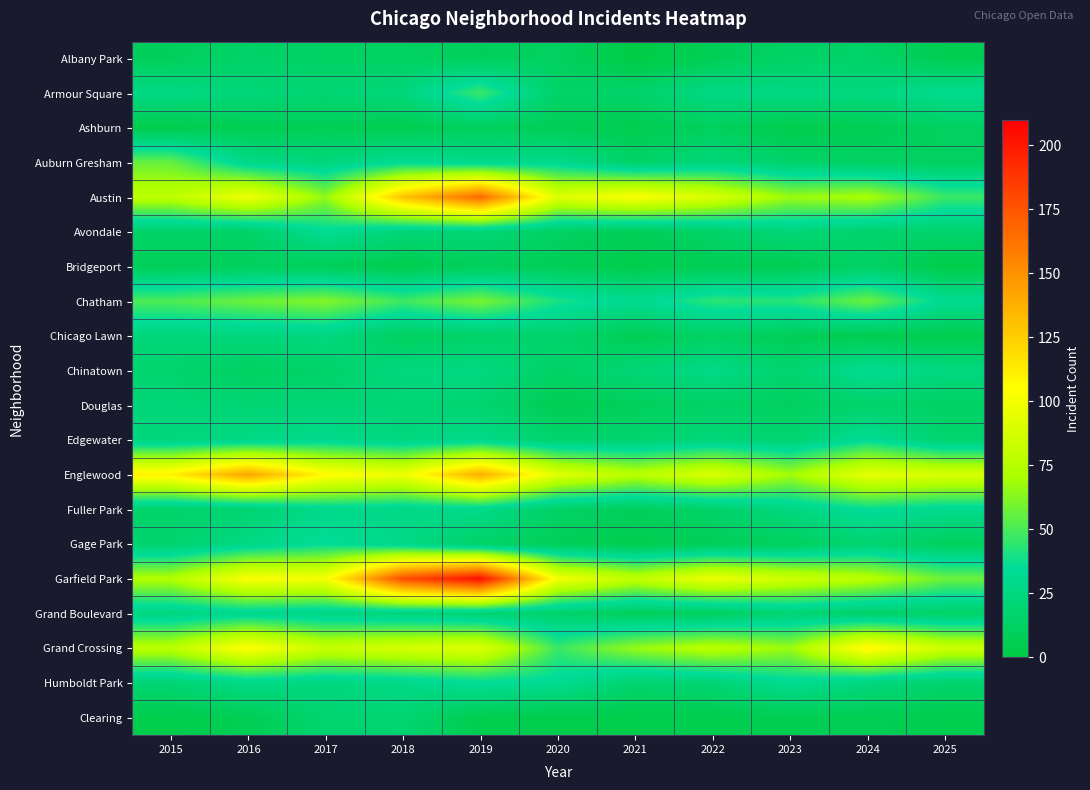

Reading right to left, list all the values displayed in this chart.

Albany Park: 2025=6	2024=15	2023=14	2022=8	2021=1	2020=12	2019=10	2018=13	2017=13	2016=15	2015=10
Armour Square: 2025=31	2024=25	2023=27	2022=27	2021=16	2020=15	2019=47	2018=23	2017=20	2016=22	2015=27
Ashburn: 2025=12	2024=7	2023=4	2022=11	2021=5	2020=8	2019=11	2018=6	2017=8	2016=7	2015=4
Auburn Gresham: 2025=12	2024=13	2023=16	2022=23	2021=15	2020=30	2019=29	2018=33	2017=23	2016=28	2015=56
Austin: 2025=47	2024=71	2023=67	2022=89	2021=104	2020=92	2019=167	2018=130	2017=65	2016=99	2015=78
Avondale: 2025=17	2024=17	2023=22	2022=15	2021=8	2020=13	2019=21	2018=21	2017=33	2016=14	2015=15
Bridgeport: 2025=3	2024=14	2023=6	2022=7	2021=4	2020=8	2019=10	2018=5	2017=9	2016=11	2015=9
Chatham: 2025=32	2024=57	2023=43	2022=44	2021=31	2020=40	2019=60	2018=48	2017=62	2016=57	2015=51
Chicago Lawn: 2025=5	2024=6	2023=8	2022=13	2021=7	2020=17	2019=15	2018=11	2017=25	2016=23	2015=23
Chinatown: 2025=25	2024=33	2023=18	2022=28	2021=21	2020=14	2019=26	2018=25	2017=15	2016=12	2015=17
Douglas: 2025=13	2024=16	2023=11	2022=14	2021=10	2020=6	2019=19	2018=20	2017=21	2016=20	2015=22
Edgewater: 2025=18	2024=34	2023=19	2022=23	2021=18	2020=18	2019=29	2018=25	2017=30	2016=27	2015=24
Englewood: 2025=89	2024=95	2023=69	2022=90	2021=76	2020=92	2019=138	2018=98	2017=107	2016=142	2015=111
Fuller Park: 2025=30	2024=35	2023=25	2022=15	2021=10	2020=14	2019=29	2018=27	2017=29	2016=19	2015=16
Gage Park: 2025=11	2024=19	2023=11	2022=9	2021=5	2020=9	2019=15	2018=28	2017=35	2016=27	2015=17
Garfield Park: 2025=57	2024=76	2023=85	2022=98	2021=79	2020=100	2019=204	2018=178	2017=101	2016=103	2015=73
Grand Boulevard: 2025=15	2024=15	2023=20	2022=11	2021=10	2020=16	2019=19	2018=22	2017=25	2016=29	2015=24
Grand Crossing: 2025=84	2024=109	2023=67	2022=77	2021=66	2020=47	2019=91	2018=88	2017=82	2016=106	2015=77
Humboldt Park: 2025=17	2024=24	2023=32	2022=20	2021=18	2020=32	2019=34	2018=28	2017=25	2016=28	2015=20
Clearing: 2025=5	2024=7	2023=6	2022=5	2021=4	2020=4	2019=5	2018=19	2017=18	2016=7	2015=4